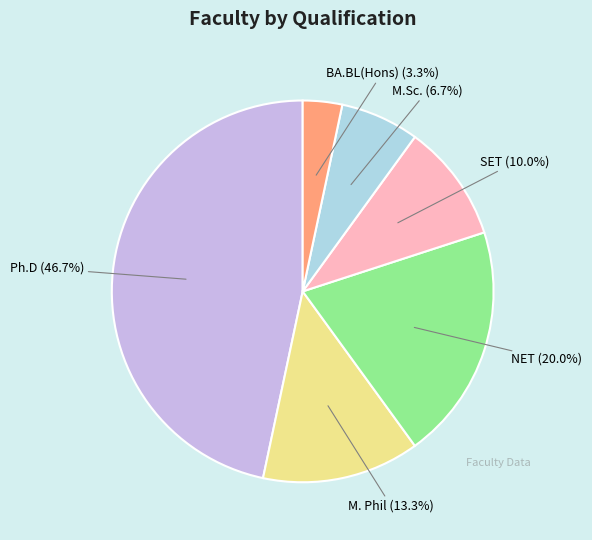

What is the largest slice in the pie chart?

Ph.D